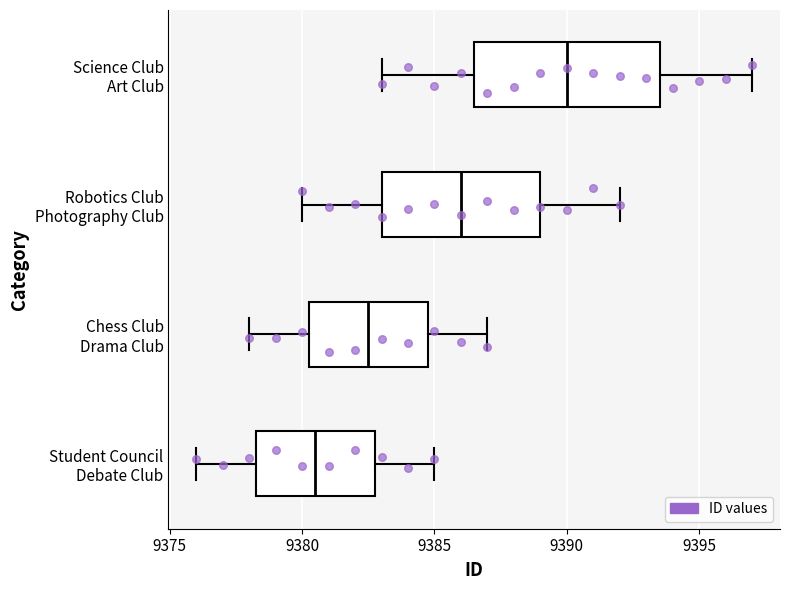

Reading bottom to top, transcribe this box plot: for each box, give where its median line is, the range the box spans, and where its two whiskers end, as read against the x-axis. The values are not printed on the chart, so give them approximately, as read against the axis.

Student Council Debate Club: median 9380.5, box 9378.5 to 9383.0, whiskers 9376.0 to 9385.0
Chess Club Drama Club: median 9382.5, box 9380.5 to 9385.0, whiskers 9378.0 to 9387.0
Robotics Club Photography Club: median 9386.0, box 9383.0 to 9389.0, whiskers 9380.0 to 9392.0
Science Club Art Club: median 9390.0, box 9386.5 to 9393.5, whiskers 9383.0 to 9397.0